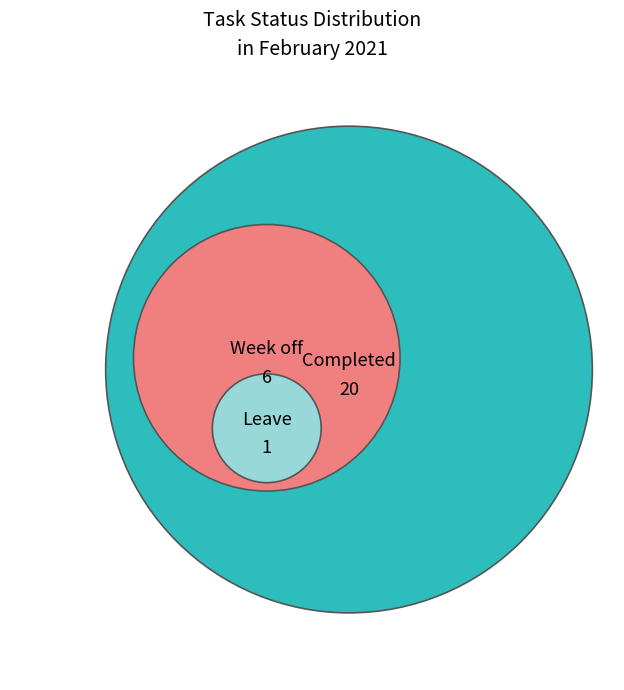

What is the smallest slice in the pie chart?

Leave